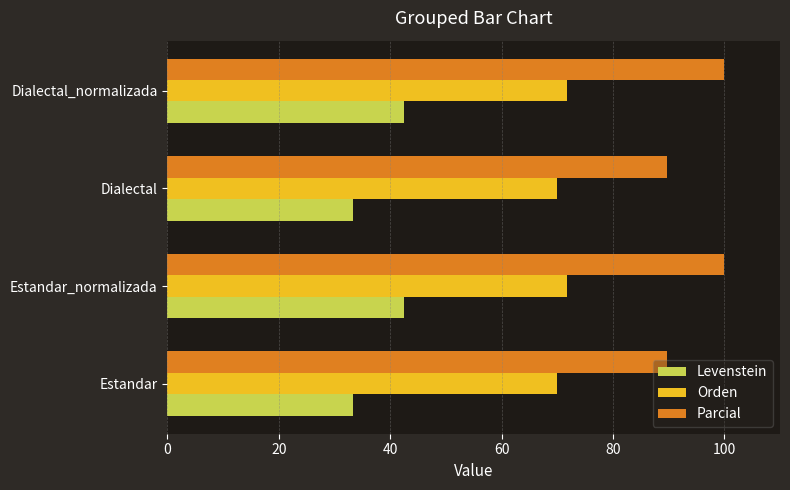

What are all the series names shown in the legend?

Levenstein, Orden, Parcial